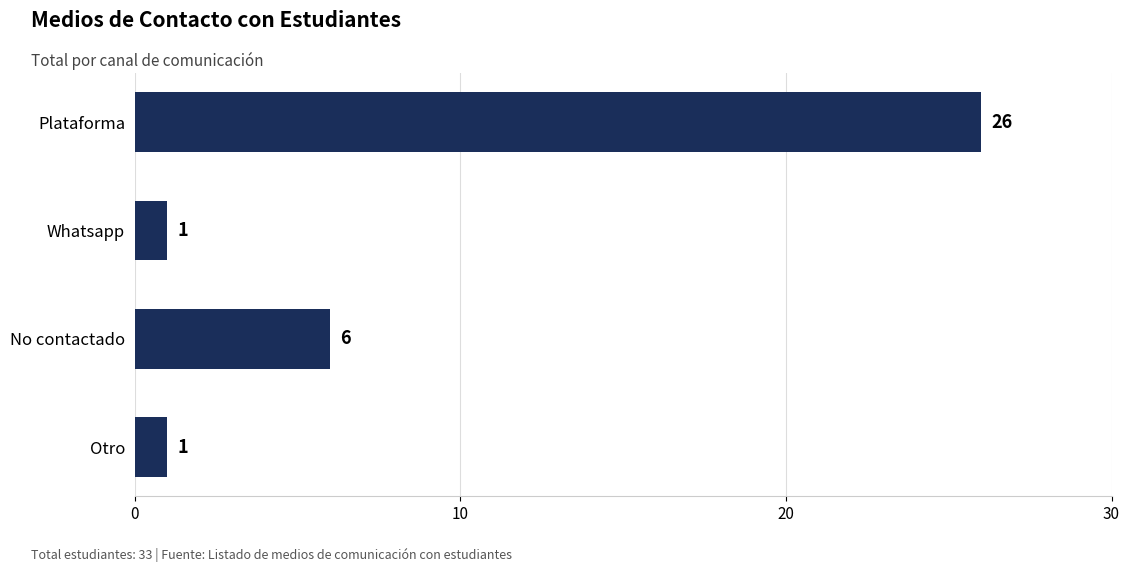

How many bars are there in total?

4